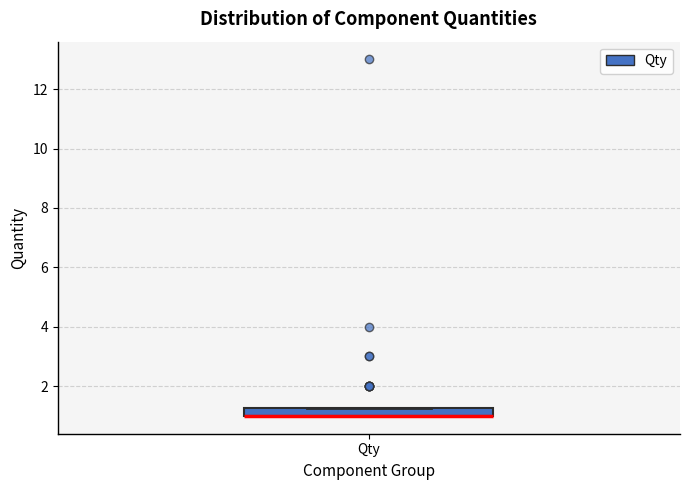

Where is the lower edge of the box for Qty on the y-axis? The values are not printed on the chart, so give them approximately, as read against the axis.

1.0